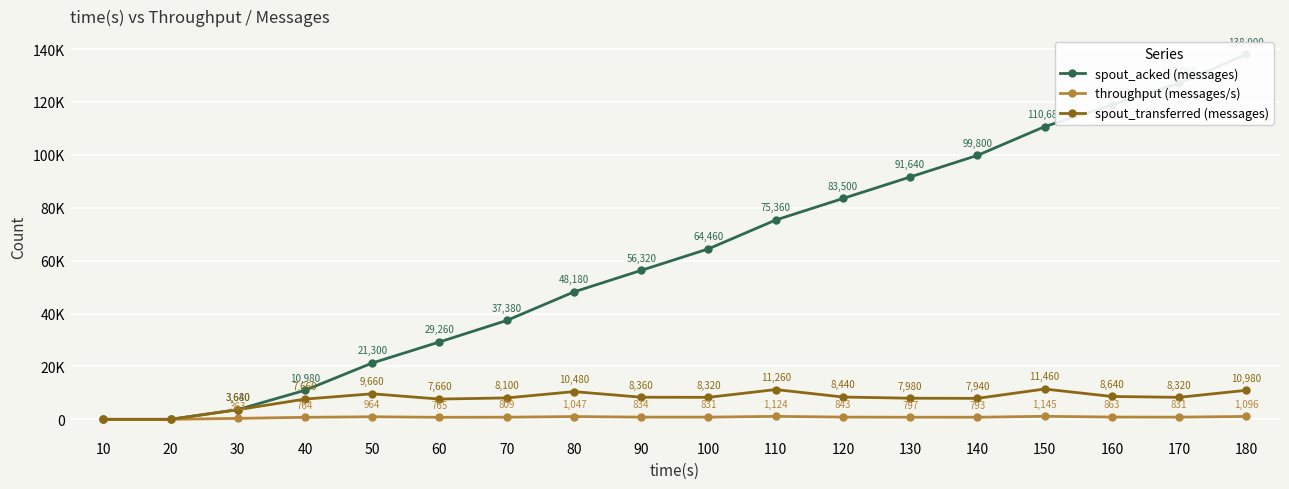

True or false: throughput (messages/s) and spout_transferred (messages) cross at least once.

False